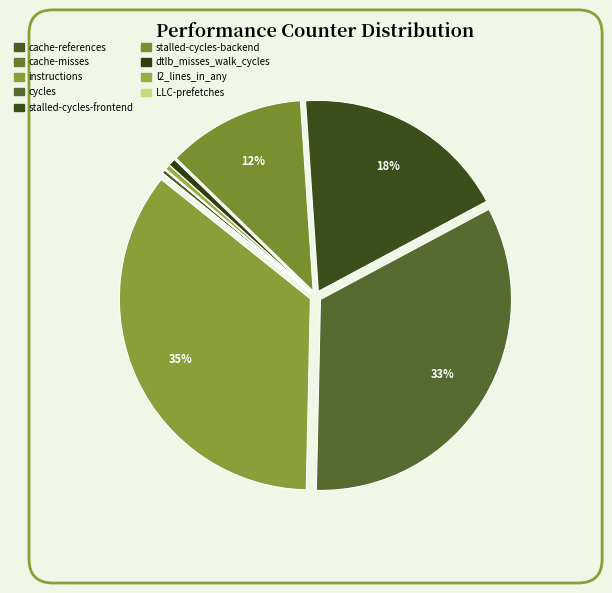

How much of the chart is everything except instructions?

64.6%